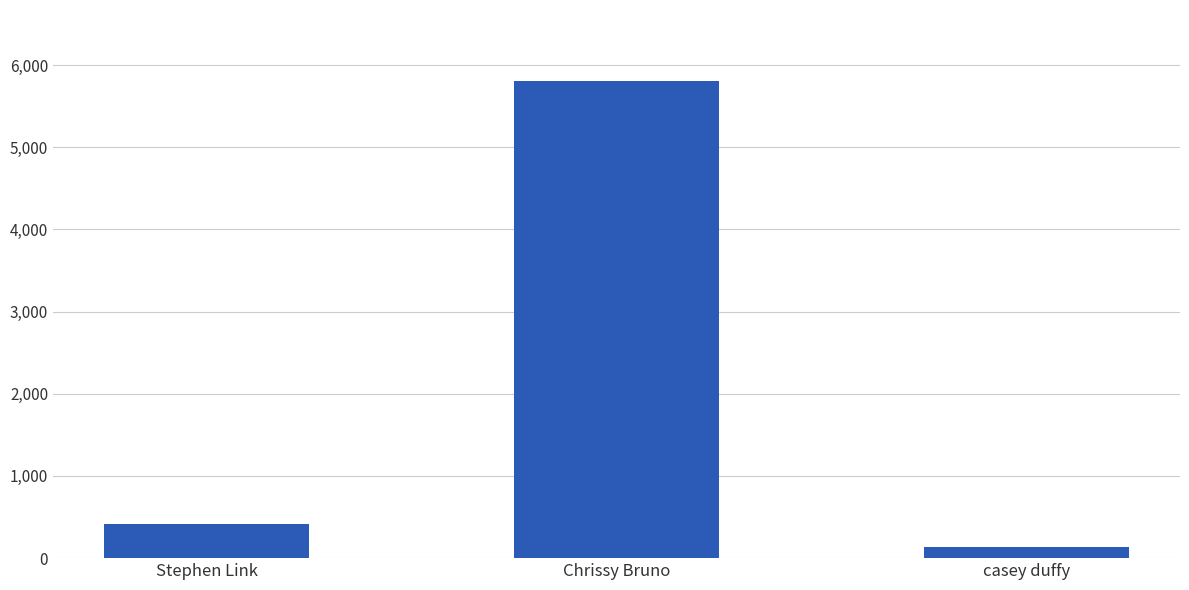

What is the average value?

2116.5